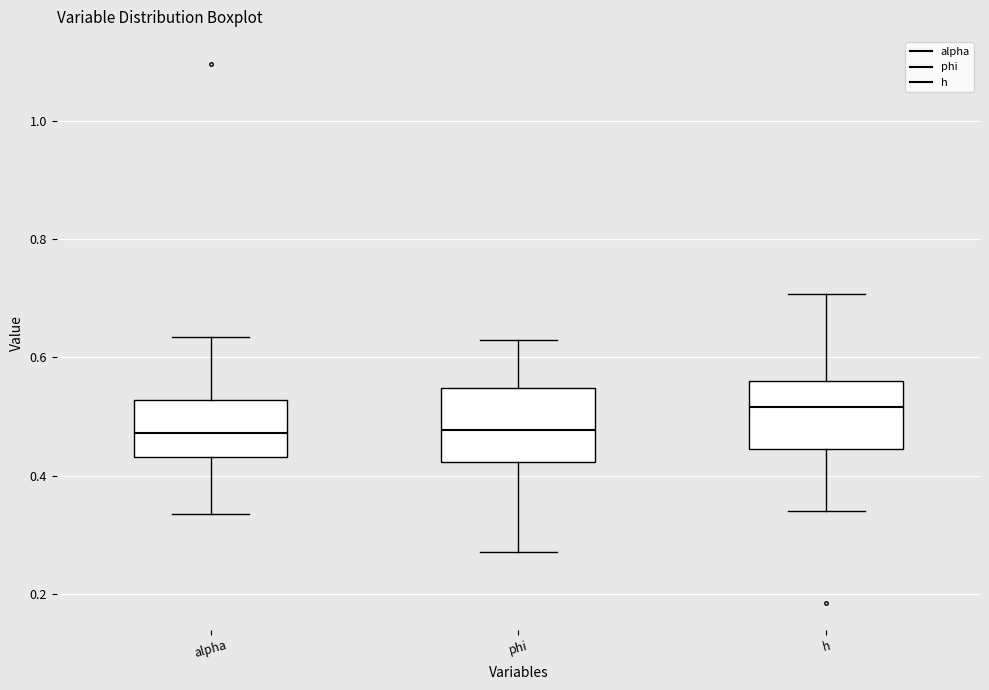

Reading left to right, transcribe this box plot: for each box, give where its median line is, the range the box spans, and where its two whiskers end, as read against the y-axis. The values are not printed on the chart, so give them approximately, as read against the axis.

alpha: median 0.48, box 0.44 to 0.52, whiskers 0.34 to 0.64
phi: median 0.48, box 0.42 to 0.54, whiskers 0.28 to 0.62
h: median 0.52, box 0.44 to 0.56, whiskers 0.34 to 0.70